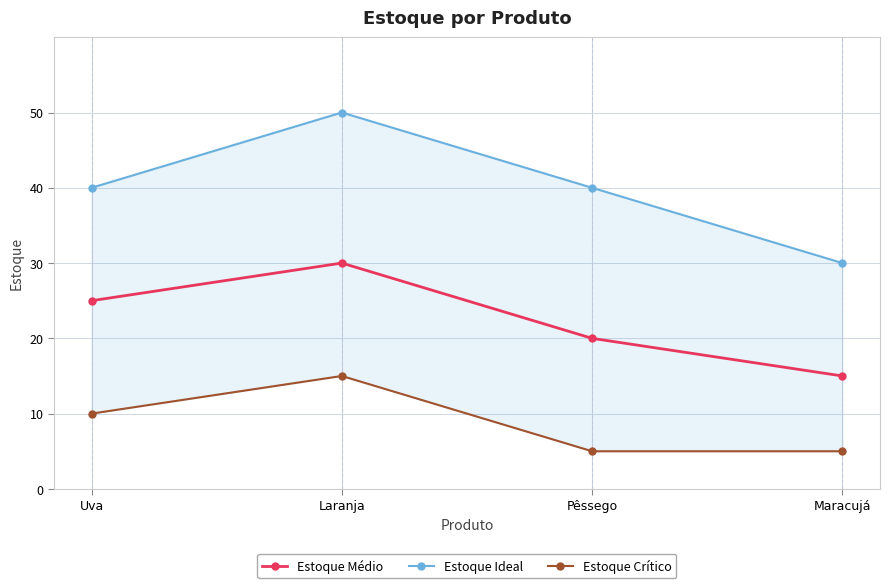

Which series has the largest total across all categories?

Estoque Ideal